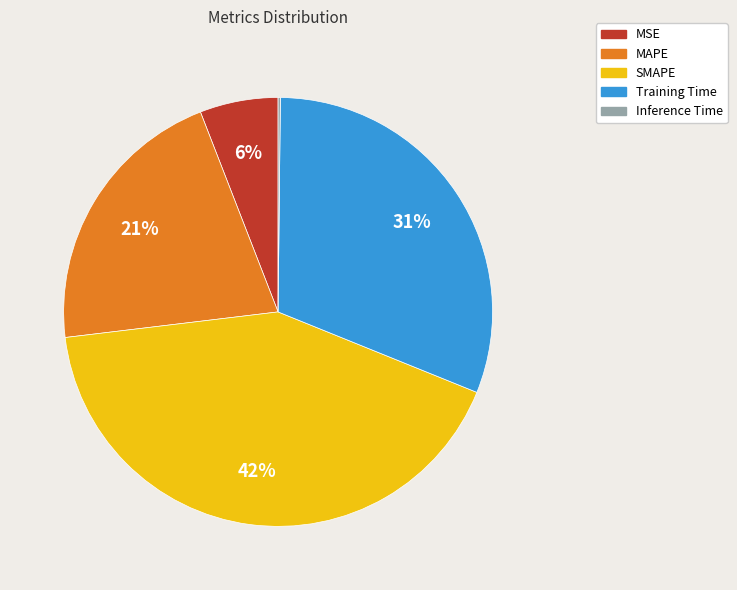

Approximately how many times larger is the value at Training Time compared to SMAPE?

0.7